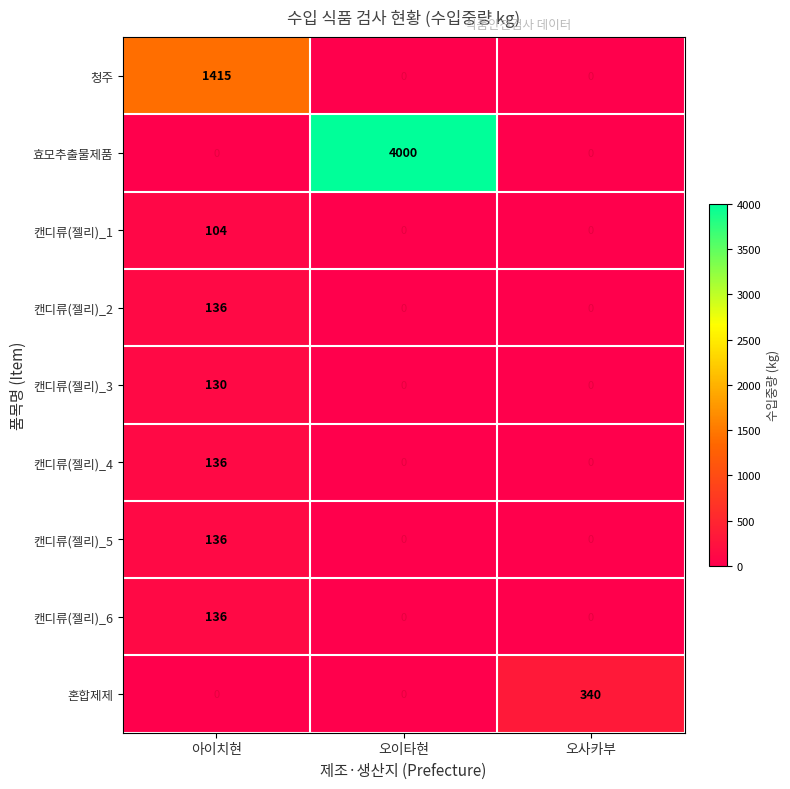

What is the difference between the maximum and minimum values in the 효모추출물제품 series?

4000